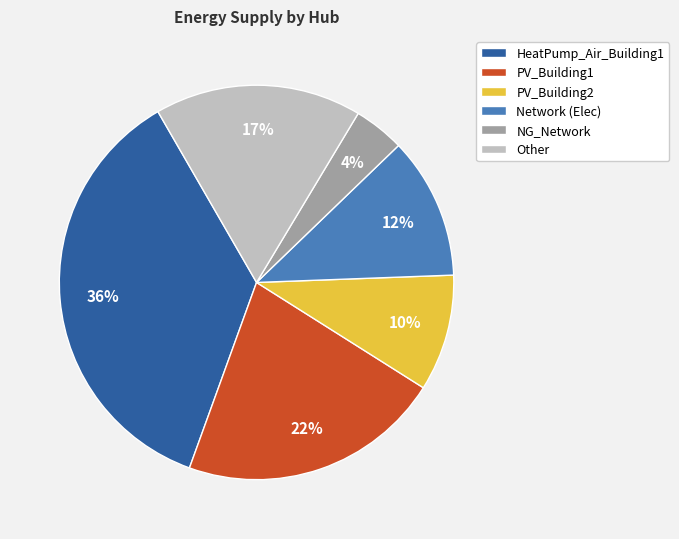

Which slice is the largest?

HeatPump_Air_Building1